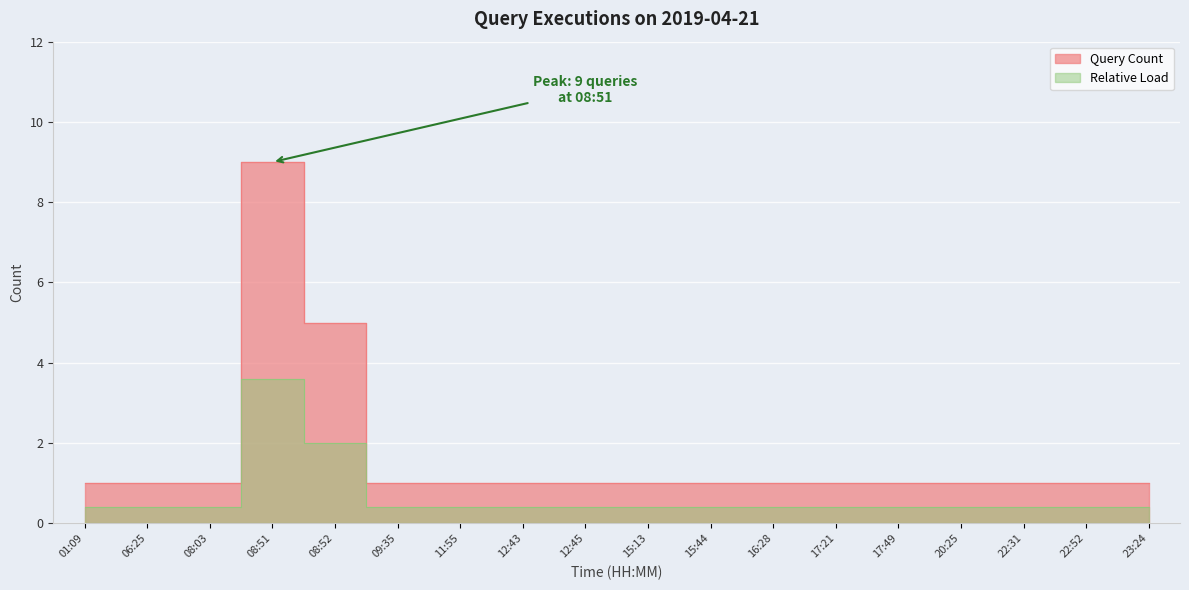

Reading left to right, extract all data points from this chart.

1	1	1	9	5	1	1	1	1	1	1	1	1	1	1	1	1	1